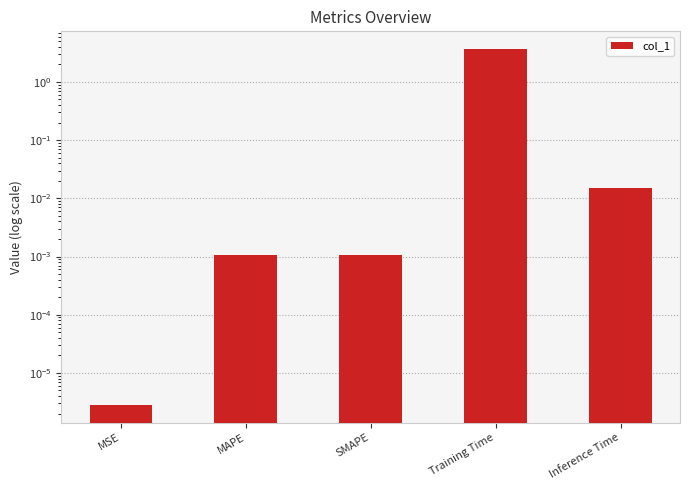

Reading left to right, transcribe all the data shown in this chart.

MSE=0.0	MAPE=0.0	SMAPE=0.0	Training Time=3.7	Inference Time=0.0